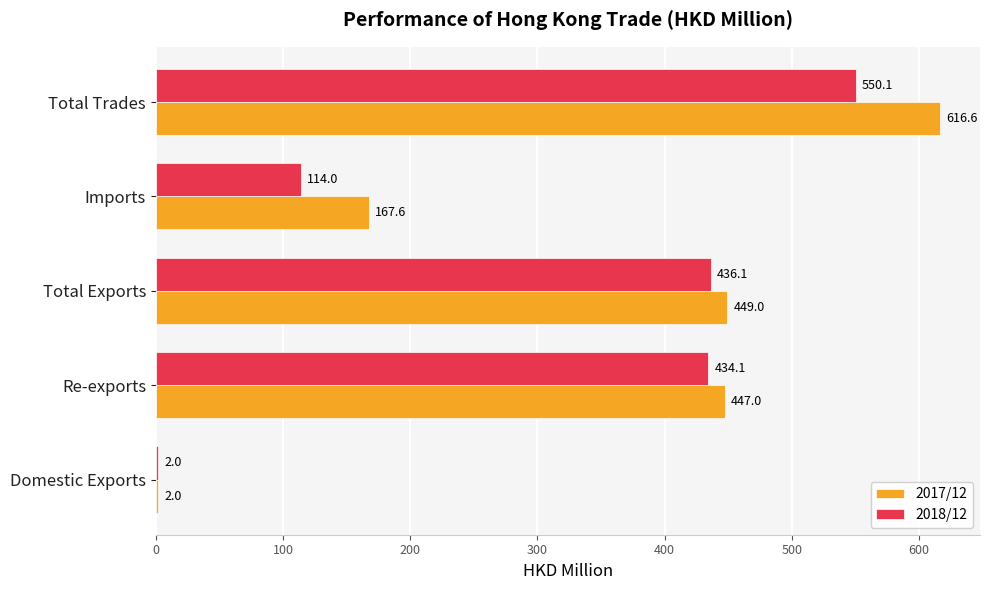

What is the difference between the maximum and minimum values in the 2018/12 series?

548.1